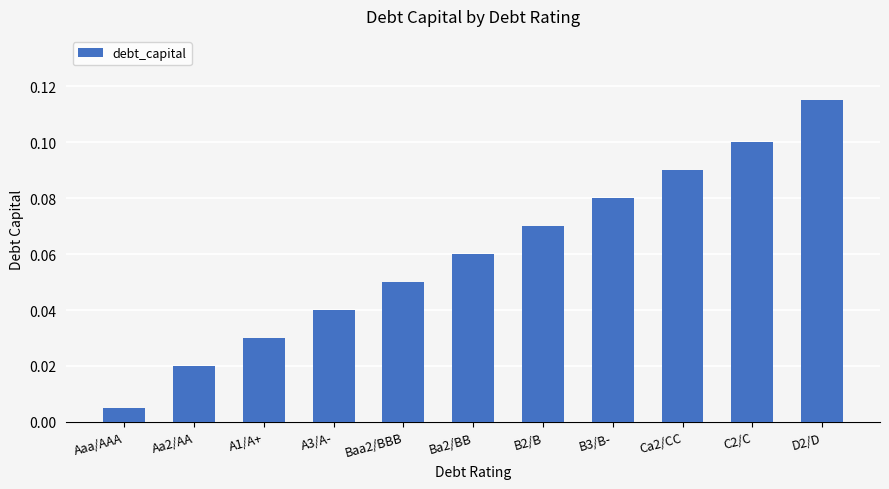

Where is the data nearest to the value 0?

Aaa/AAA